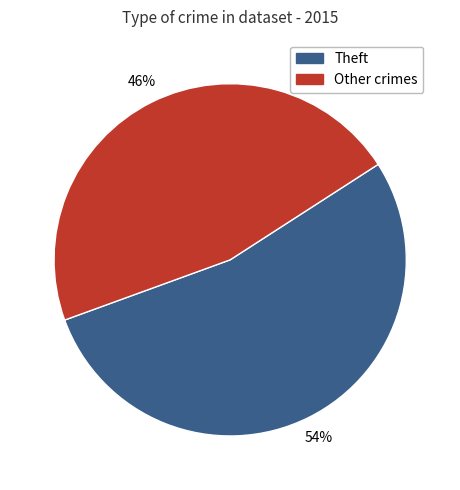

To the nearest percent, what is the average slice percentage?

50%